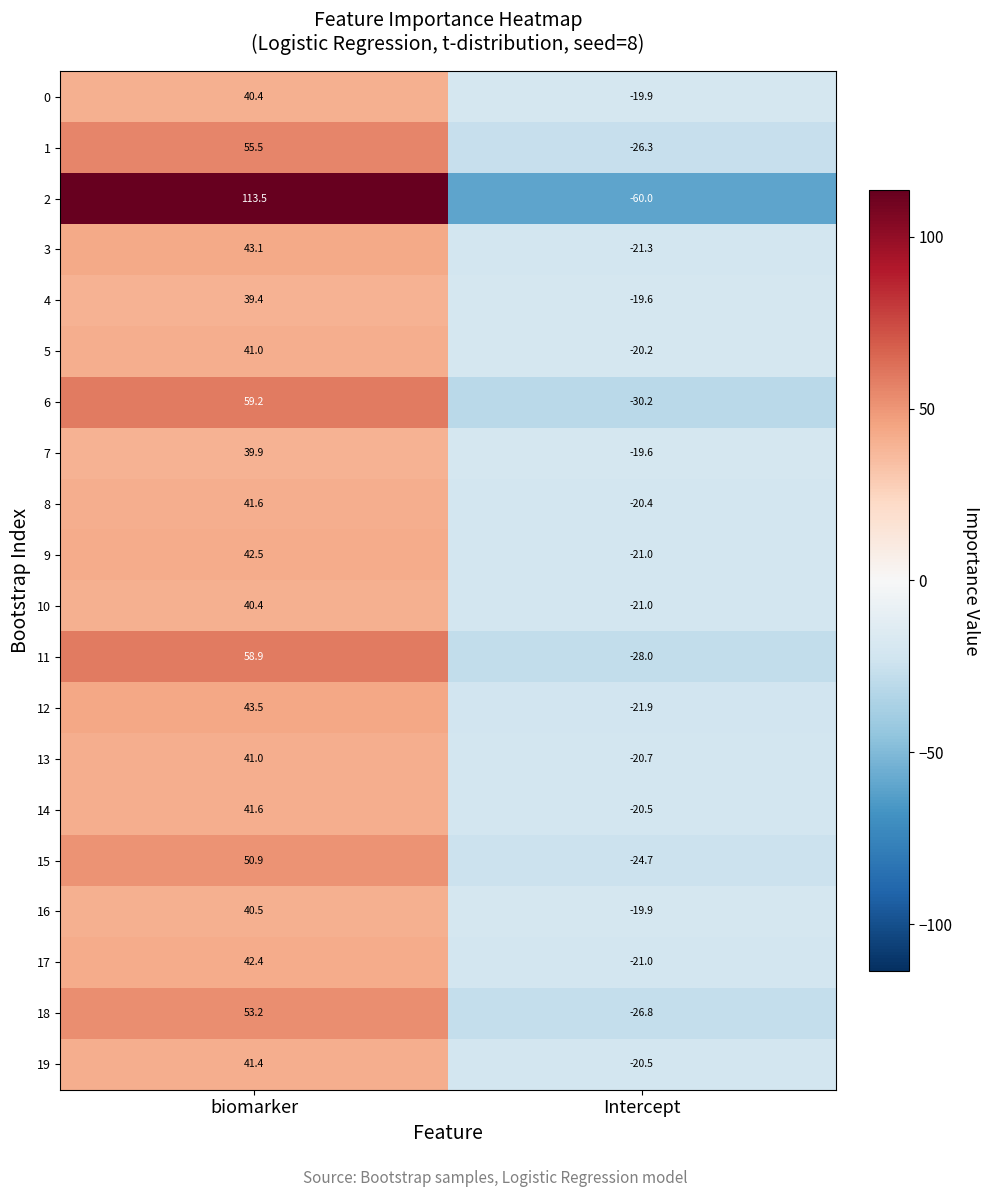

At which category is the sum across all series the highest?

biomarker